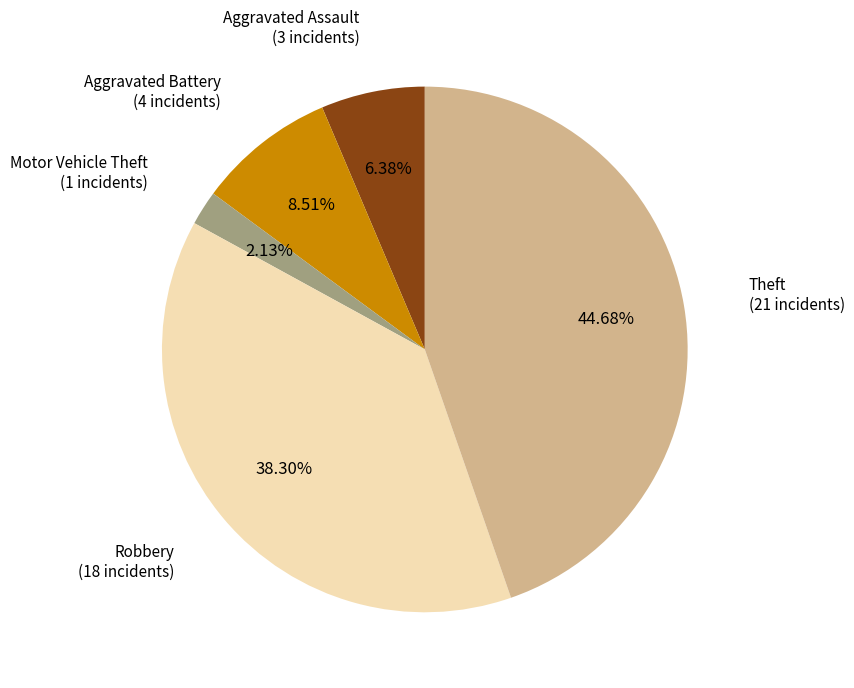

Is there any slice that represents more than half of the pie?

No